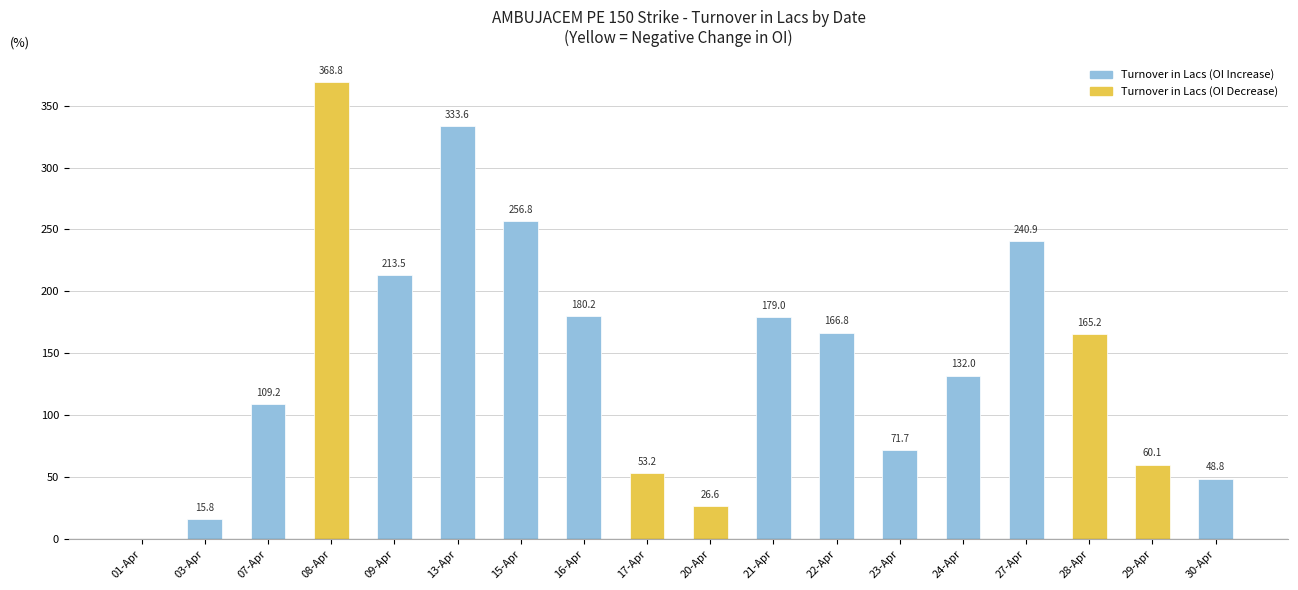

What is the average value?

145.7